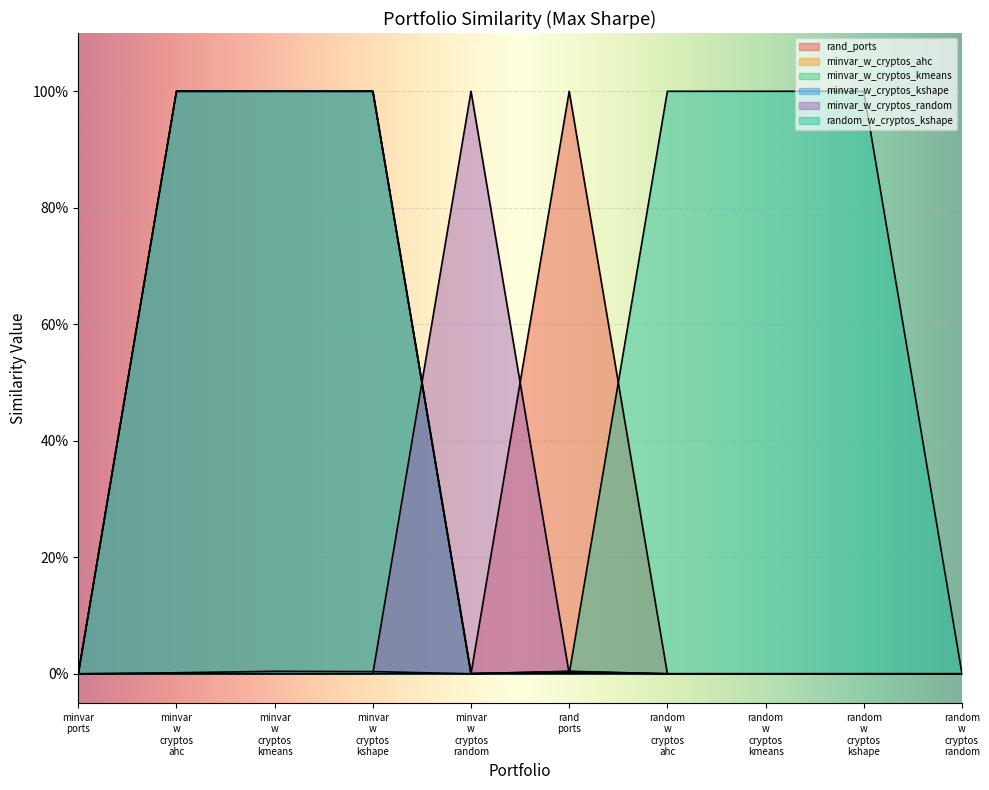

At which category is the sum across all series the highest?

minvar w cryptos kmeans